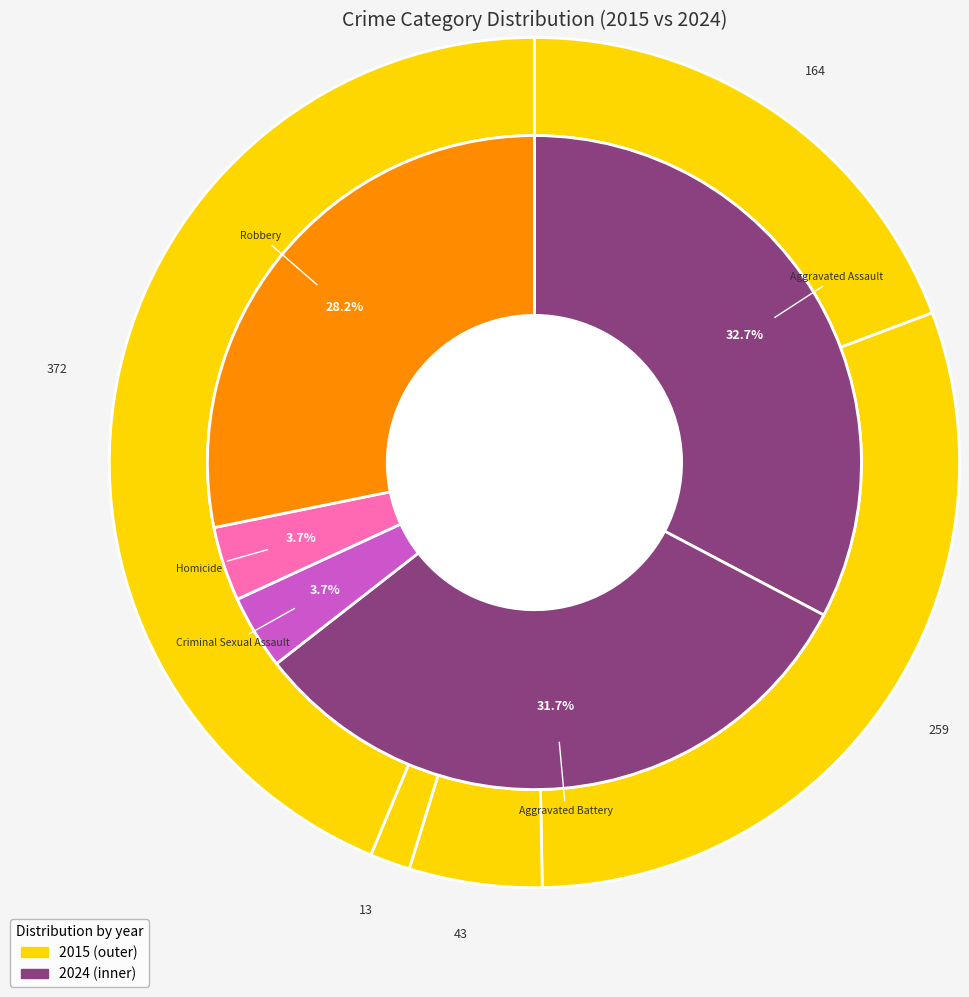

Is there any slice that represents more than half of the pie?

No